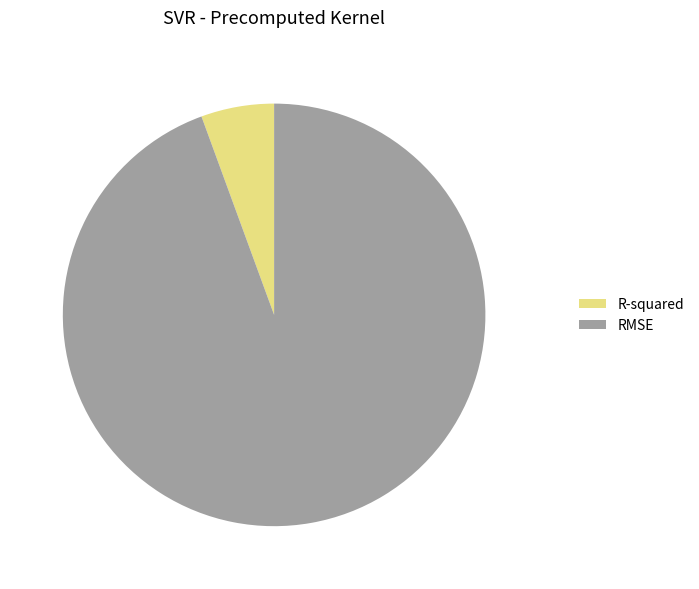

Which category has the biggest portion of the pie?

RMSE